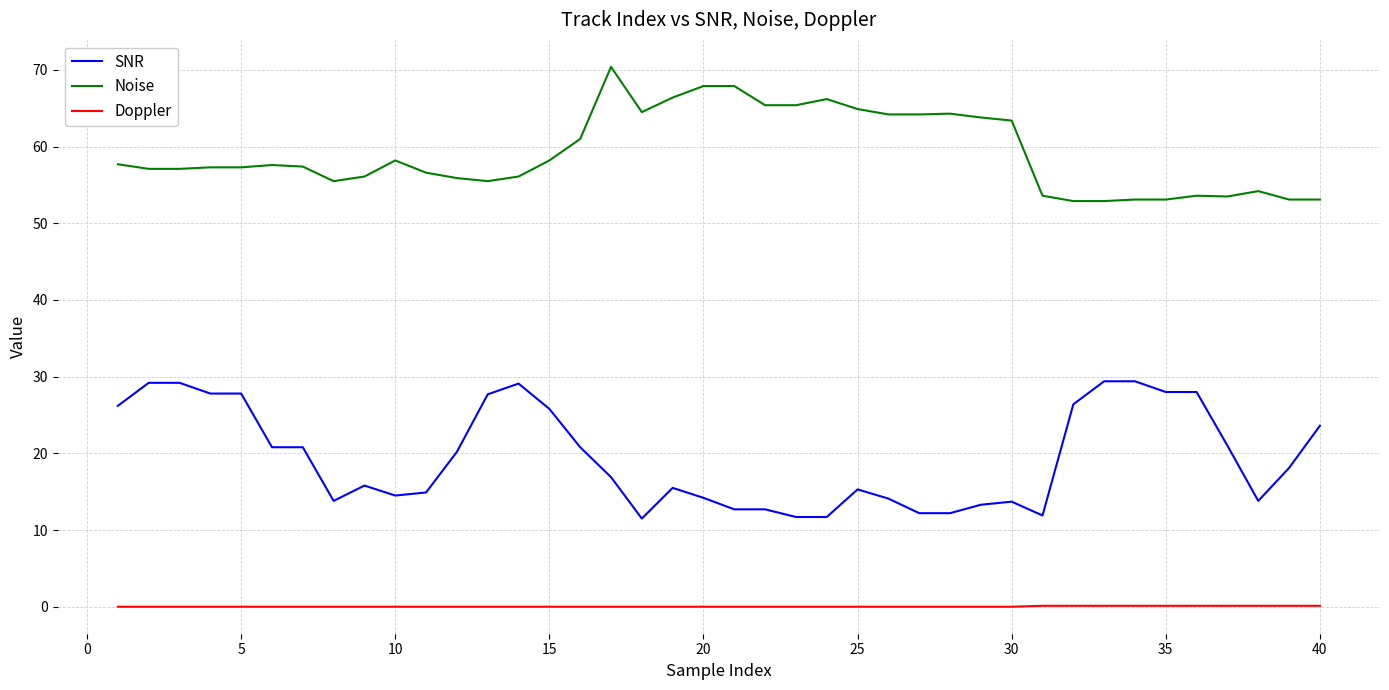

What is the maximum value for Doppler?

0.1